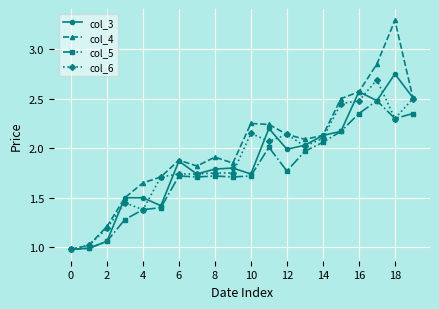

What is the smallest value displayed?

1.0